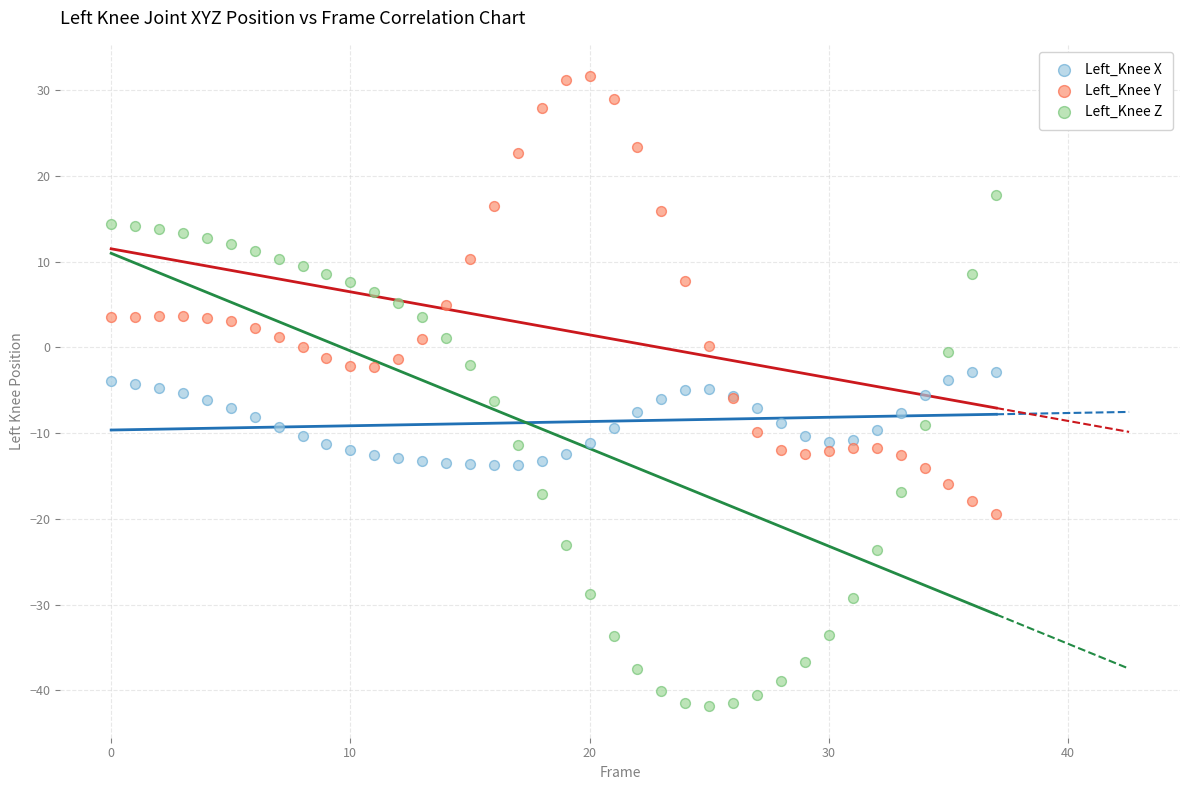

Which series reaches the minimum Y coordinate?

Left_Knee Z